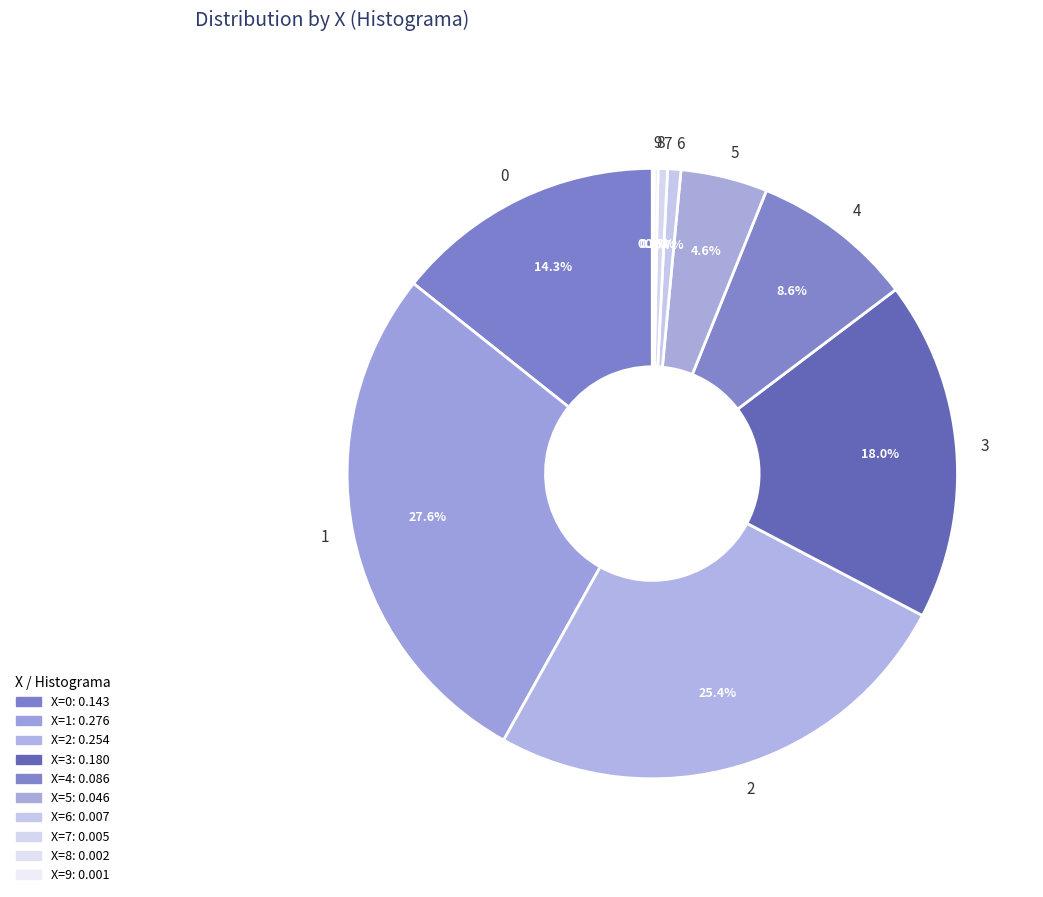

Which has a higher value, 7 or 5?

5